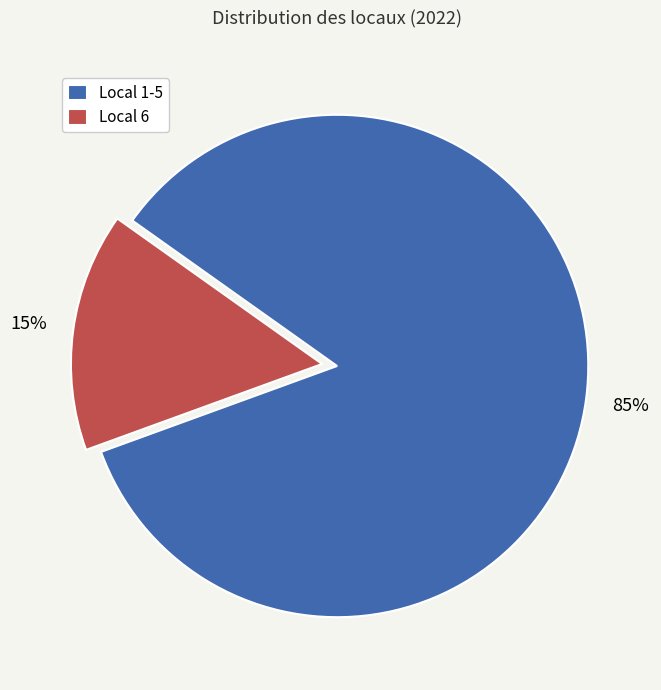

Is it true that Local 6 is 26% of the pie?

False